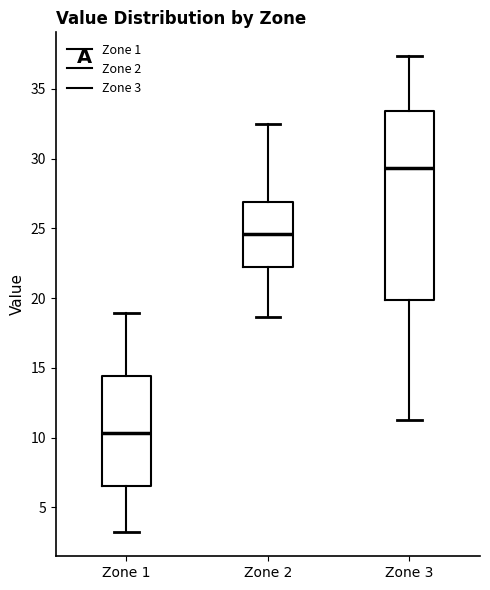

Reading left to right, transcribe this box plot: for each box, give where its median line is, the range the box spans, and where its two whiskers end, as read against the y-axis. The values are not printed on the chart, so give them approximately, as read against the axis.

Zone 1: median 10.5, box 6.5 to 14.5, whiskers 3.0 to 19.0
Zone 2: median 24.5, box 22.0 to 27.0, whiskers 18.5 to 32.5
Zone 3: median 29.5, box 20.0 to 33.5, whiskers 11.5 to 37.5